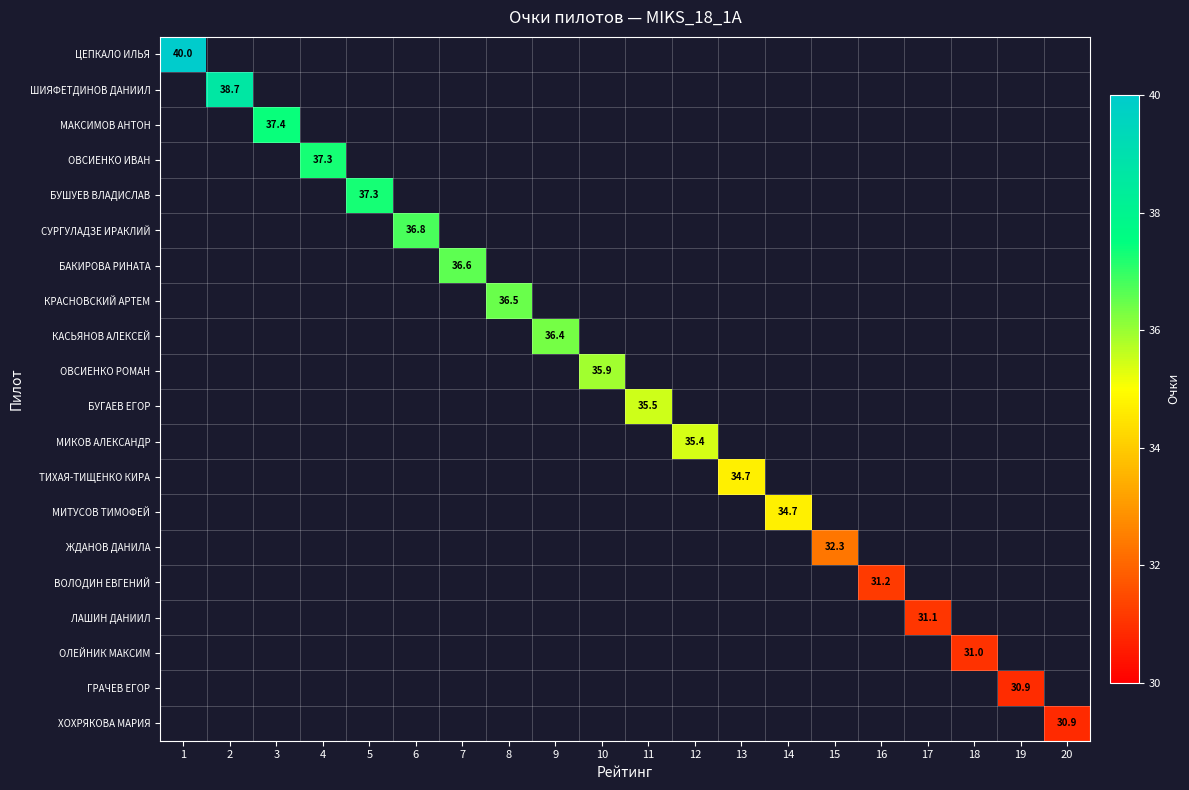

How many categories are shown in the chart?

20